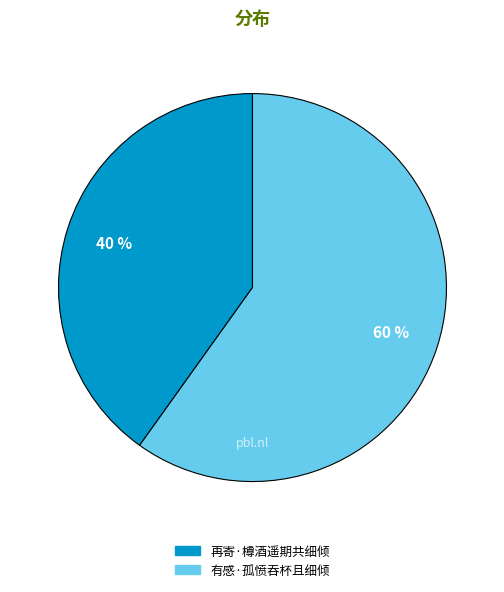

What is the ratio of the value at 有感·孤愤吞杯且细倾 to the value at 再寄·樽酒遥期共细倾?

1.5